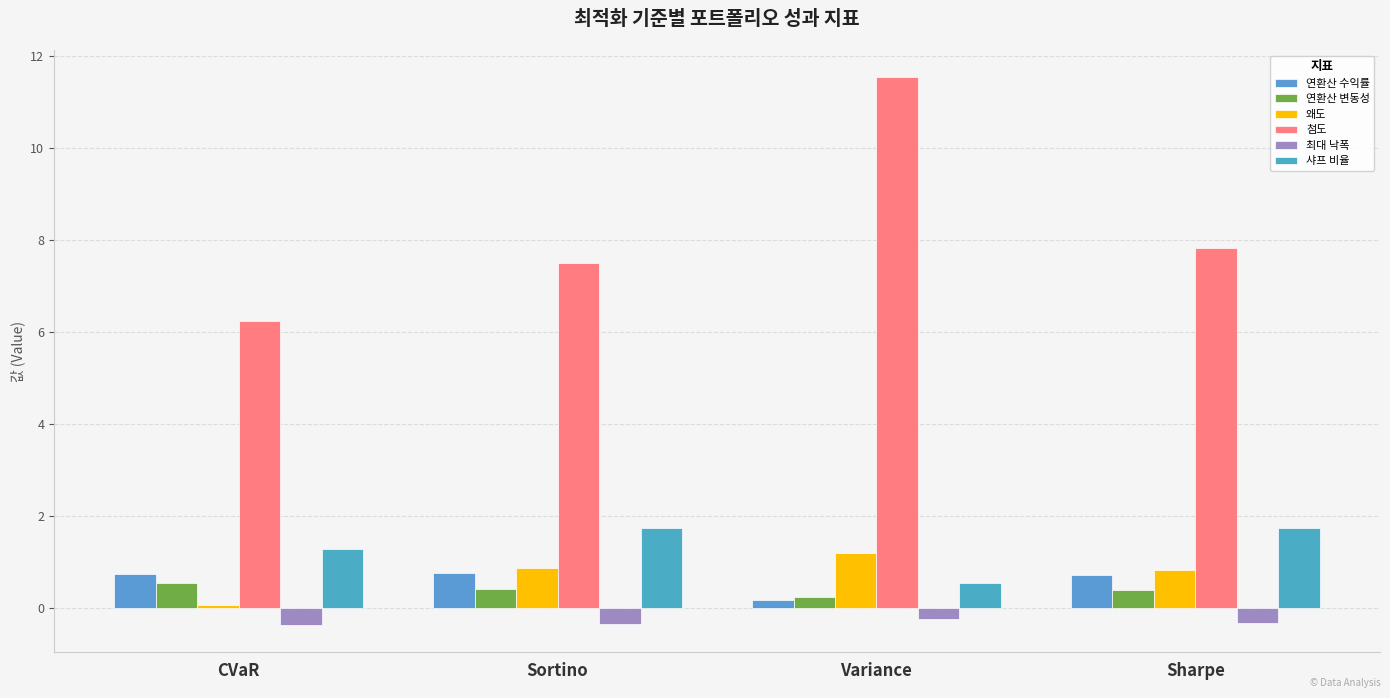

Are the bars grouped side by side (vs. stacked)?

Yes